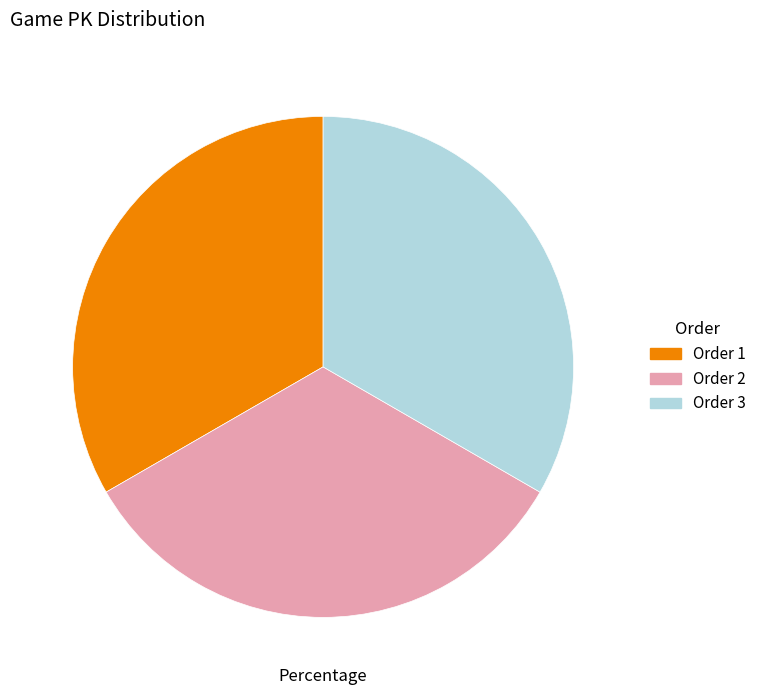

Does any single category account for the majority?

No